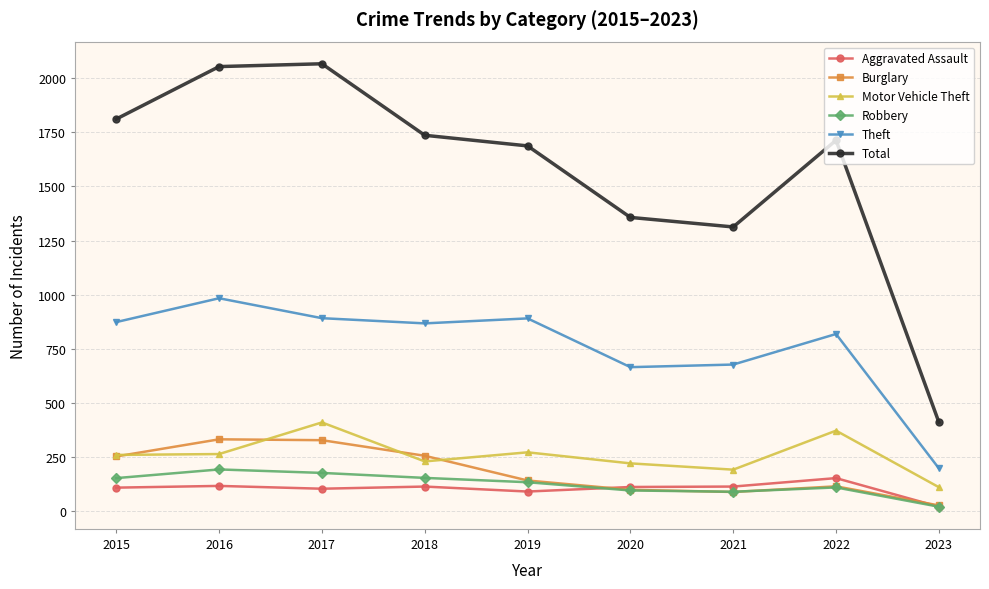

What is the maximum value shown in the chart?

2066